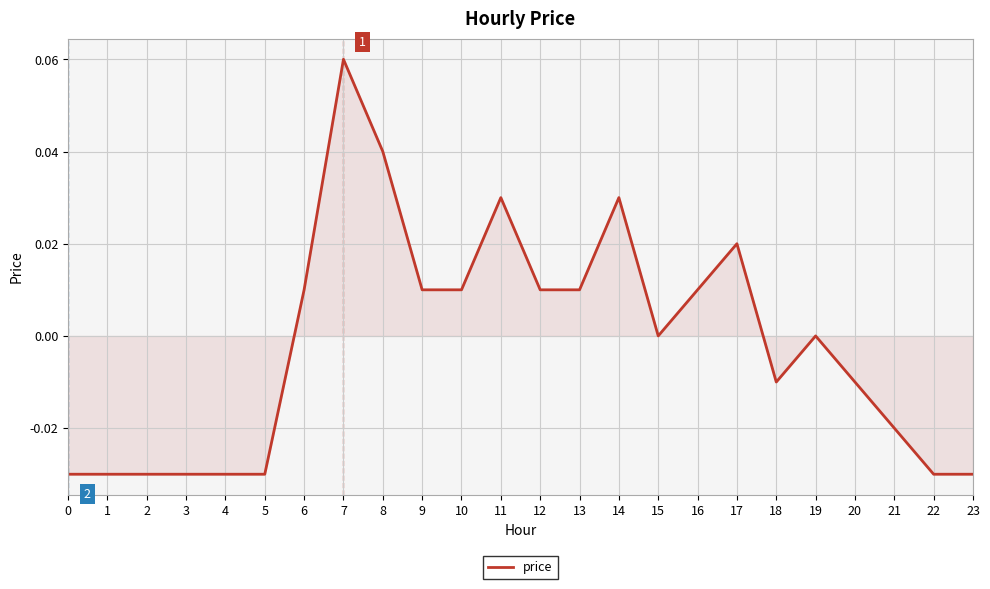

How many lines are shown in the chart?

1